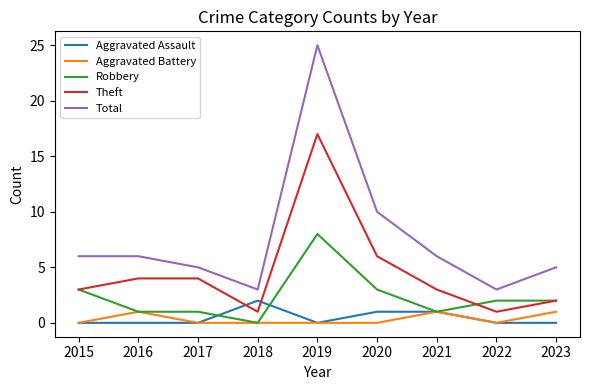

True or false: Aggravated Battery and Theft intersect in this chart.

False